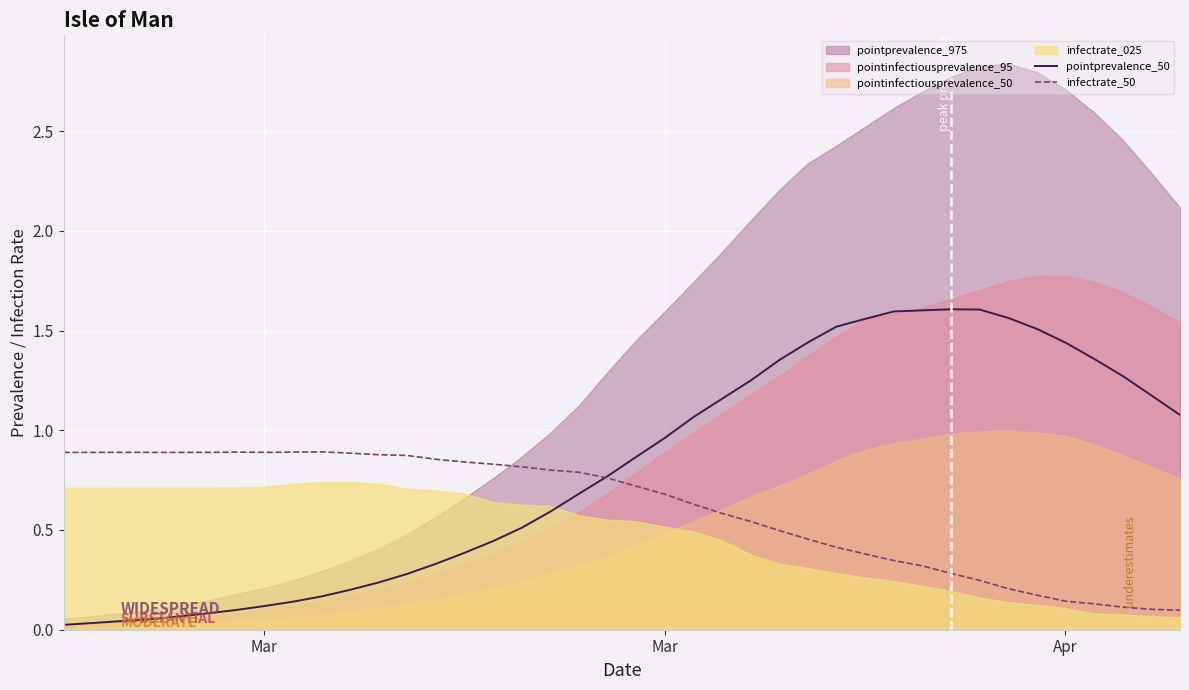

What is the maximum value for pointprevalence_50?

1.6